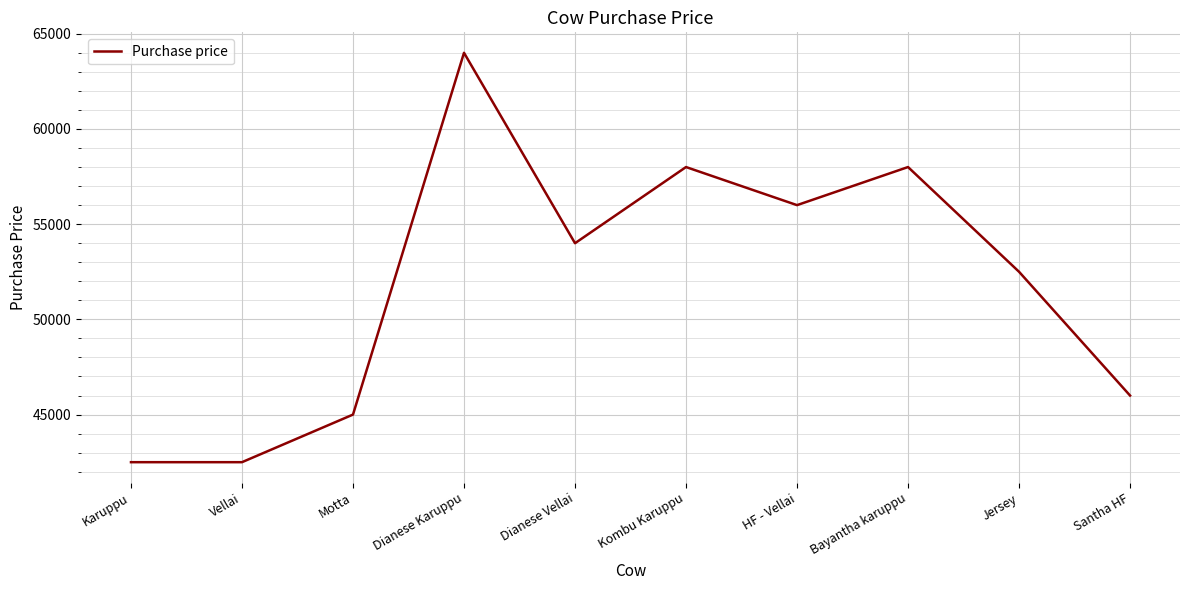

Does the chart have visible grid lines?

Yes